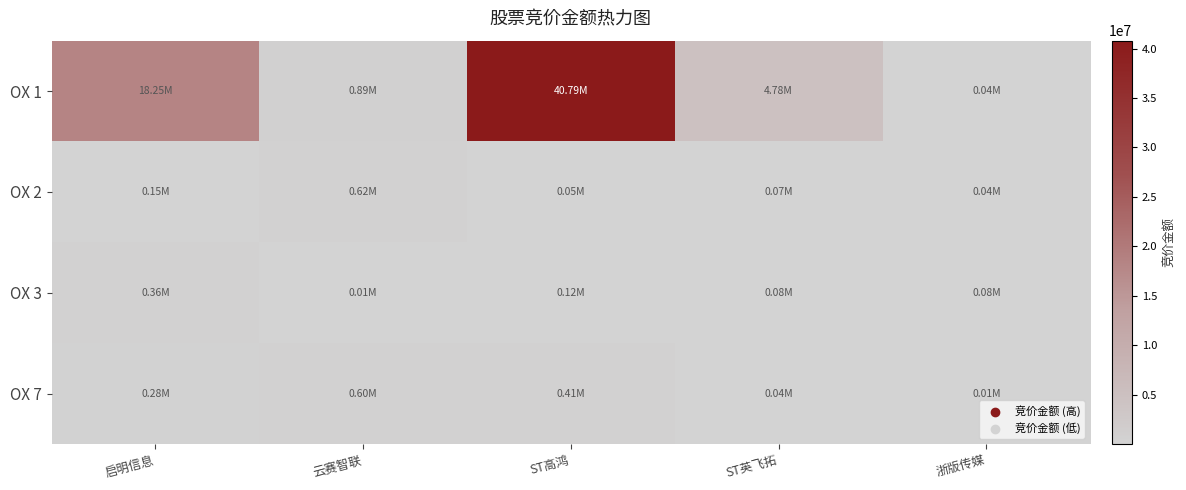

Rank the series at 云赛智联 from highest to lowest value.

OX 1, OX 2, OX 7, OX 3